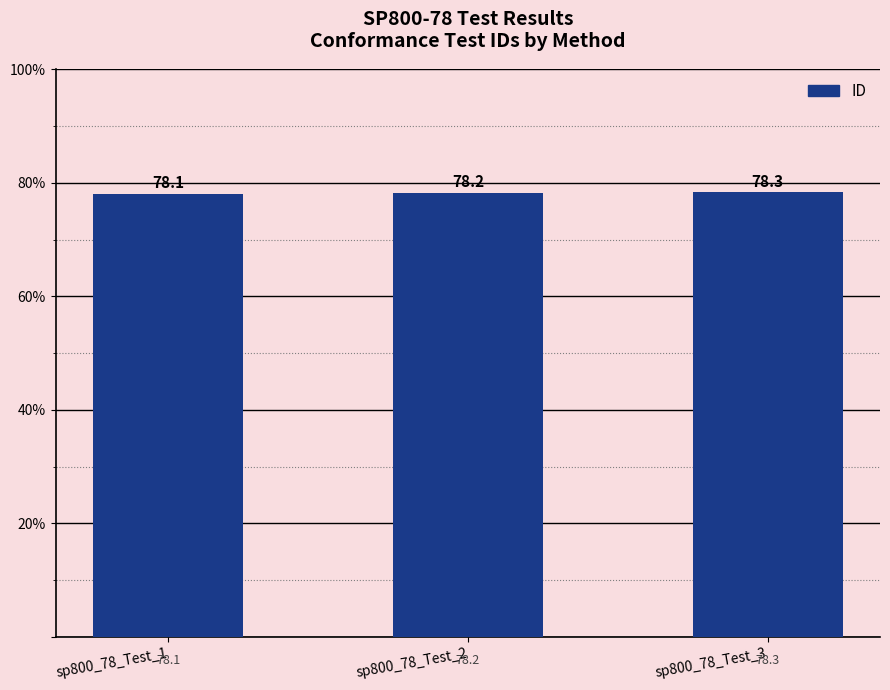

Reading left to right, list all the values displayed in this chart.

sp800_78_Test_1=78.1	sp800_78_Test_2=78.2	sp800_78_Test_3=78.3